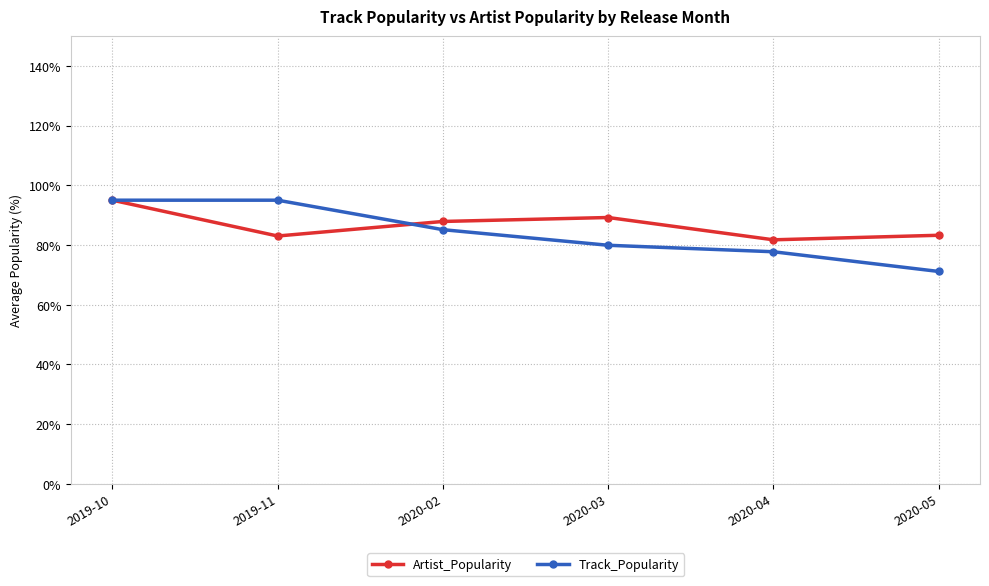

What is the sum of all Artist_Popularity values?

520.1